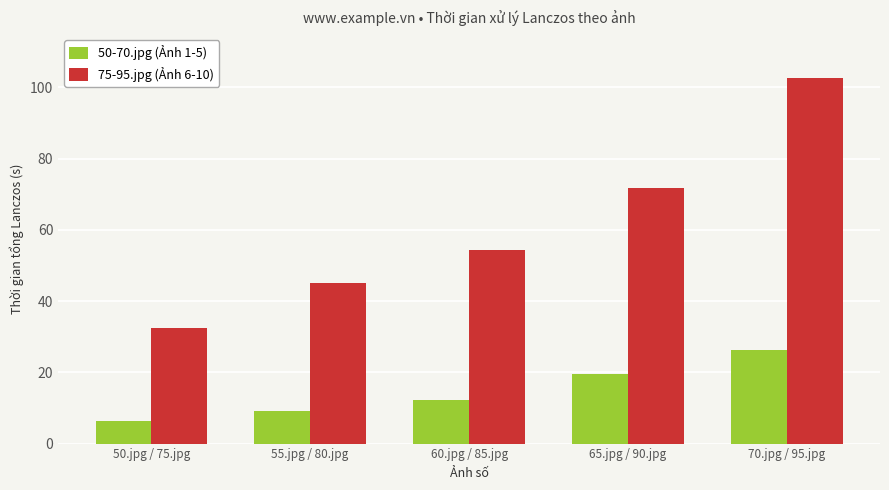

Reading left to right, transcribe all the data shown in this chart.

50-70.jpg (Ảnh 1-5): 50.jpg / 75.jpg=6.2	55.jpg / 80.jpg=9.2	60.jpg / 85.jpg=12.2	65.jpg / 90.jpg=19.6	70.jpg / 95.jpg=26.3
75-95.jpg (Ảnh 6-10): 50.jpg / 75.jpg=32.5	55.jpg / 80.jpg=45.2	60.jpg / 85.jpg=54.3	65.jpg / 90.jpg=71.7	70.jpg / 95.jpg=102.6